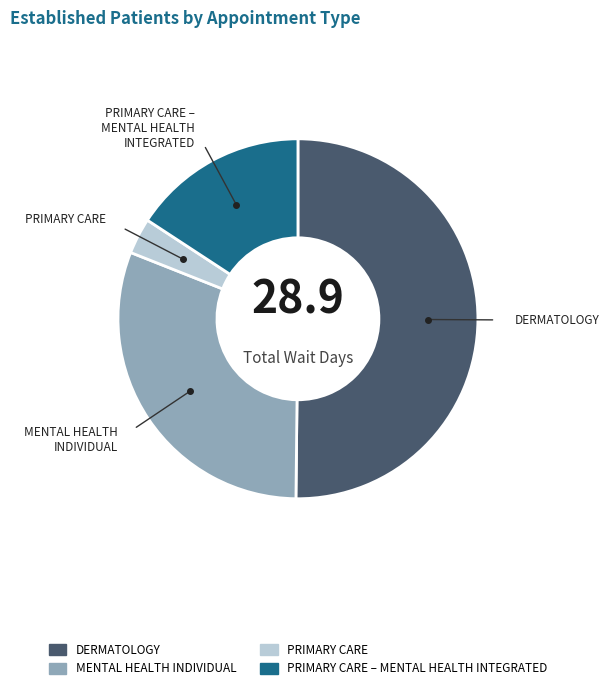

What is the majority slice?

DERMATOLOGY